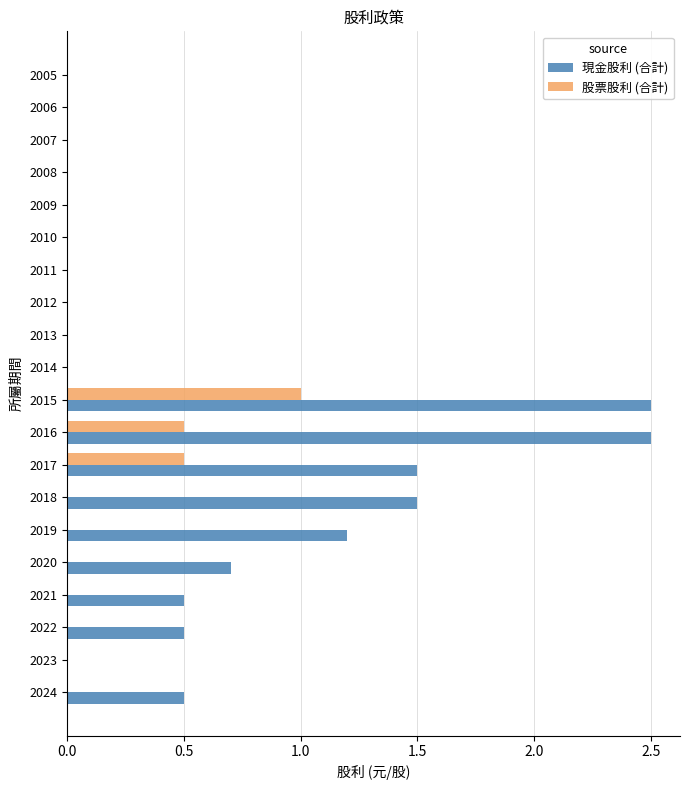

What is the maximum value for 股票股利 (合計)?

1.0